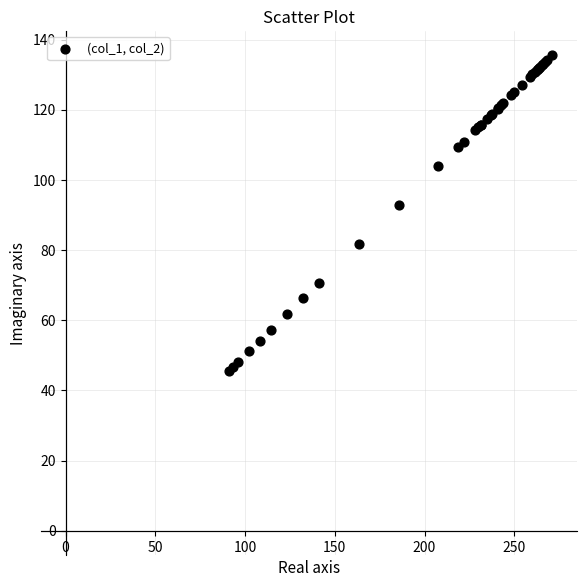

What Y value in the scatter plot is closest to 90?

92.8